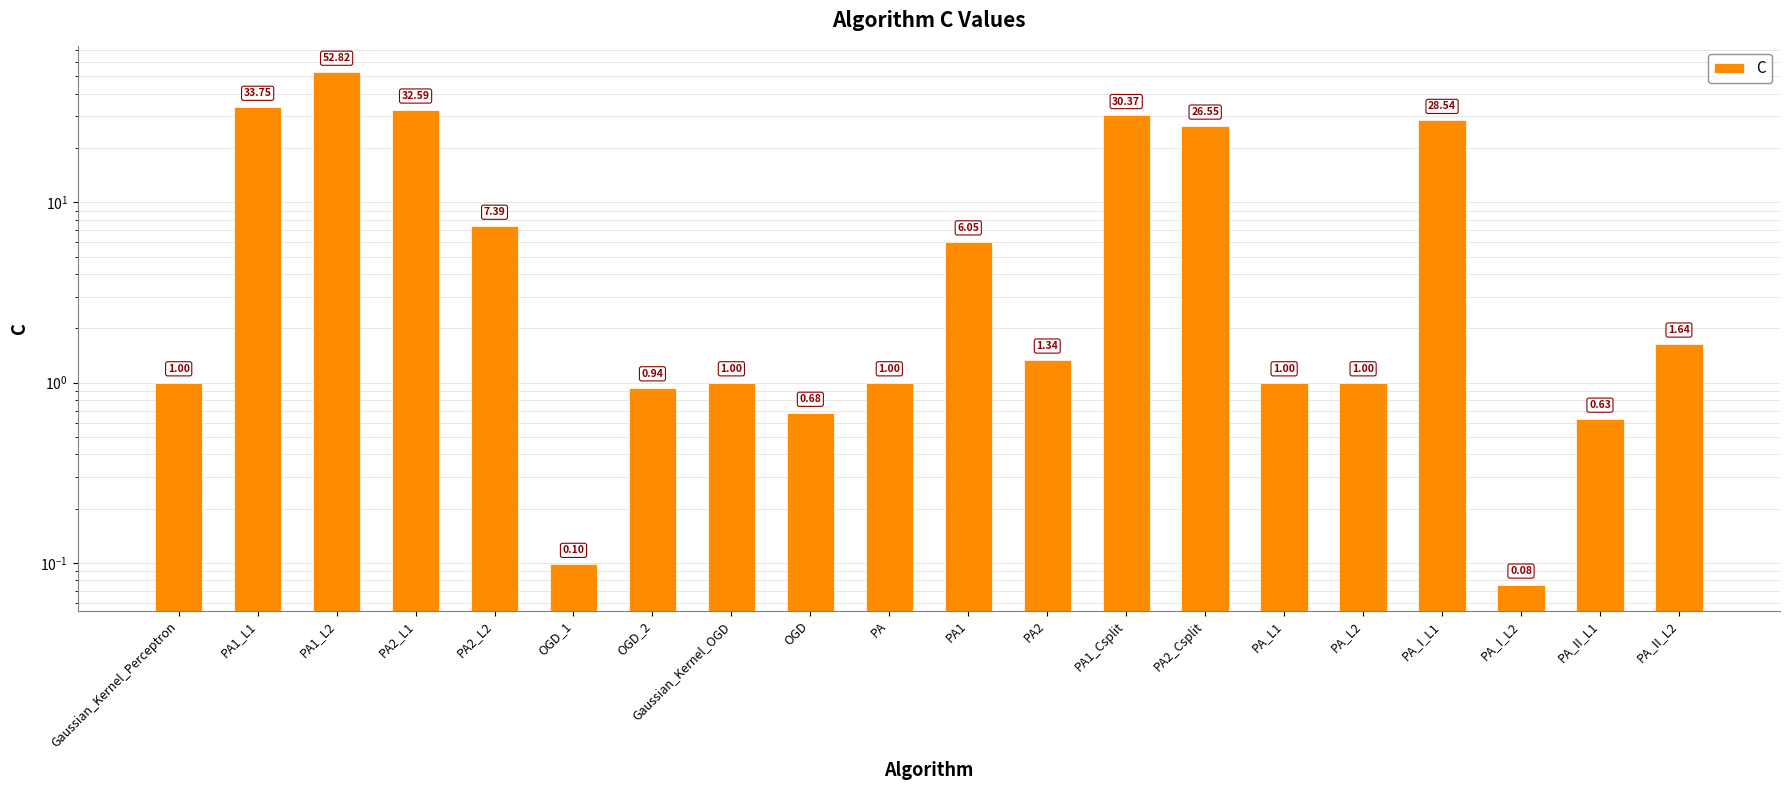

At which category does the chart reach its peak across all series?

PA1_L2